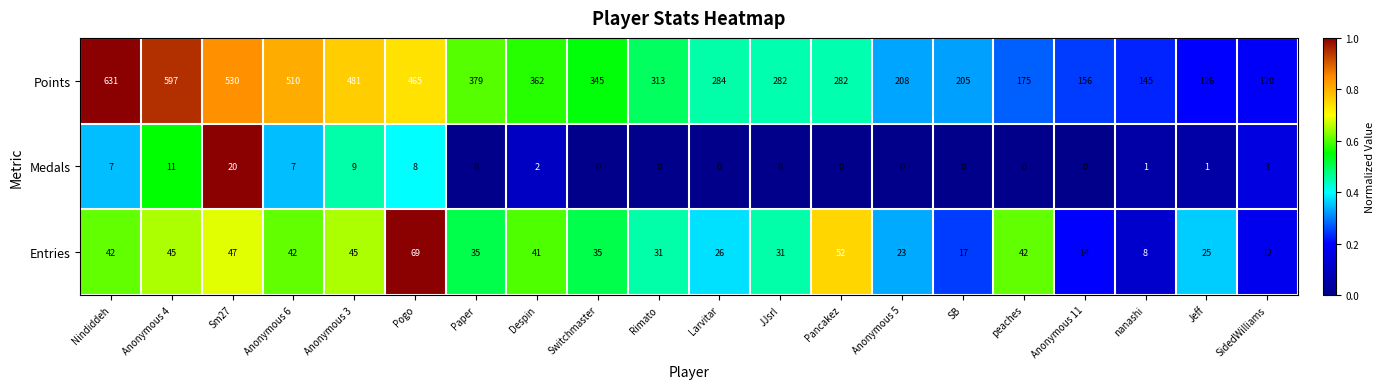

Where does the Entries series first go above 35?

Nindiddeh